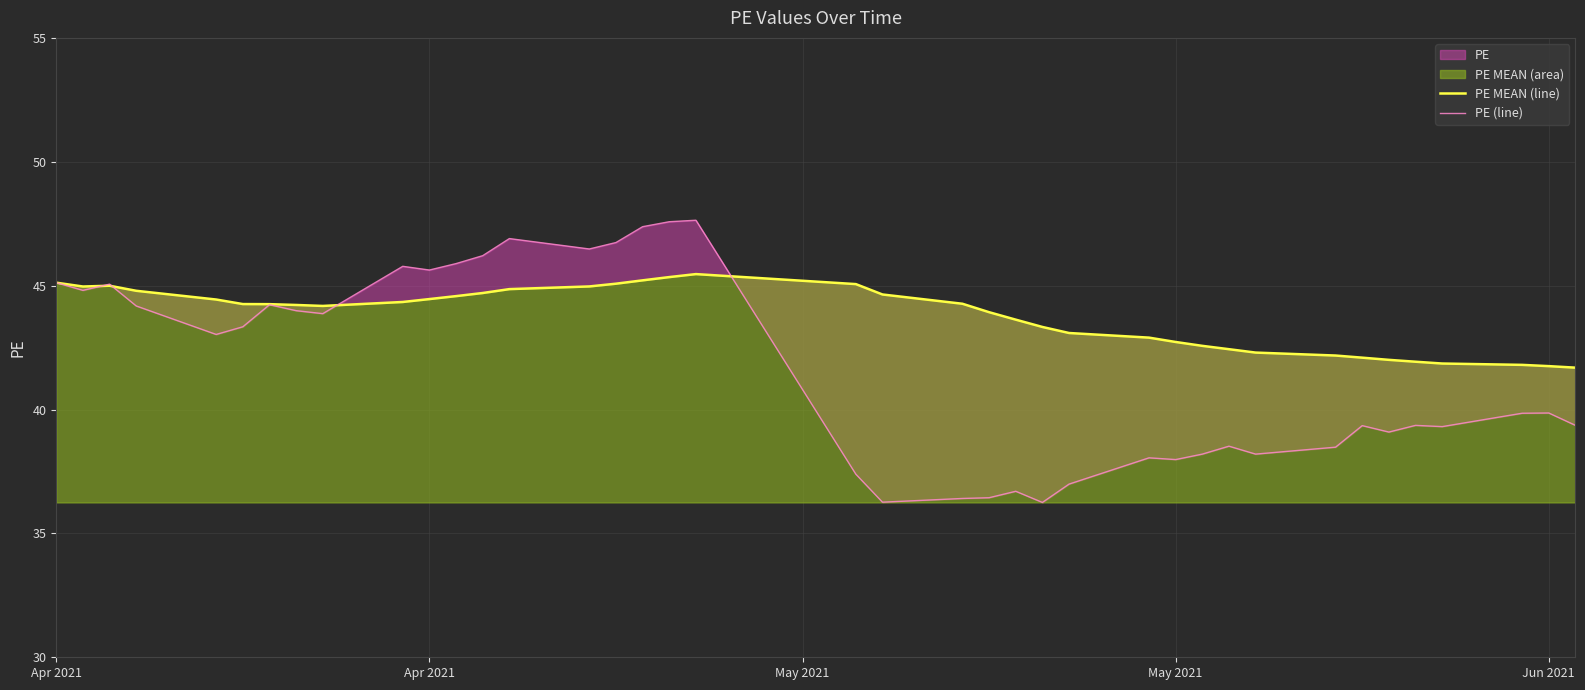

What is the average value of the PE MEAN (line) series?

43.8